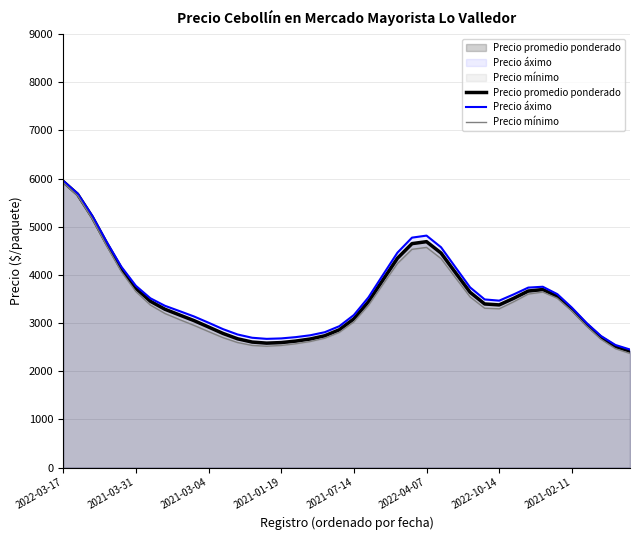

The value of Precio promedio ponderado at 2021-03-31 is 3723.4. True or false?

True